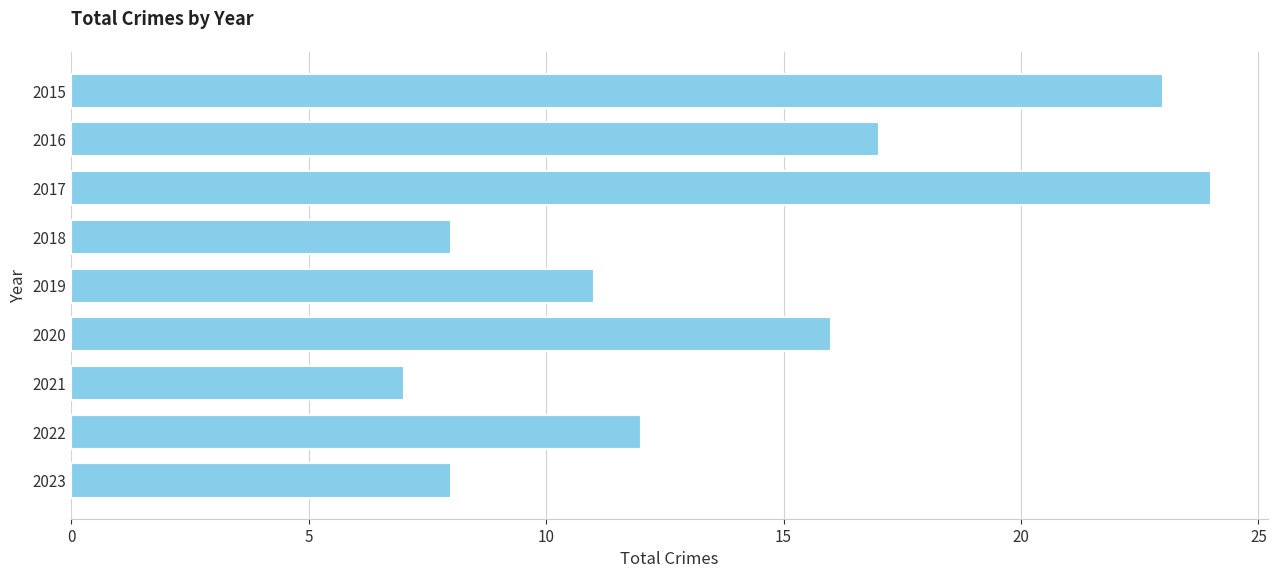

True or false: the data shows 7 at 2021.

True